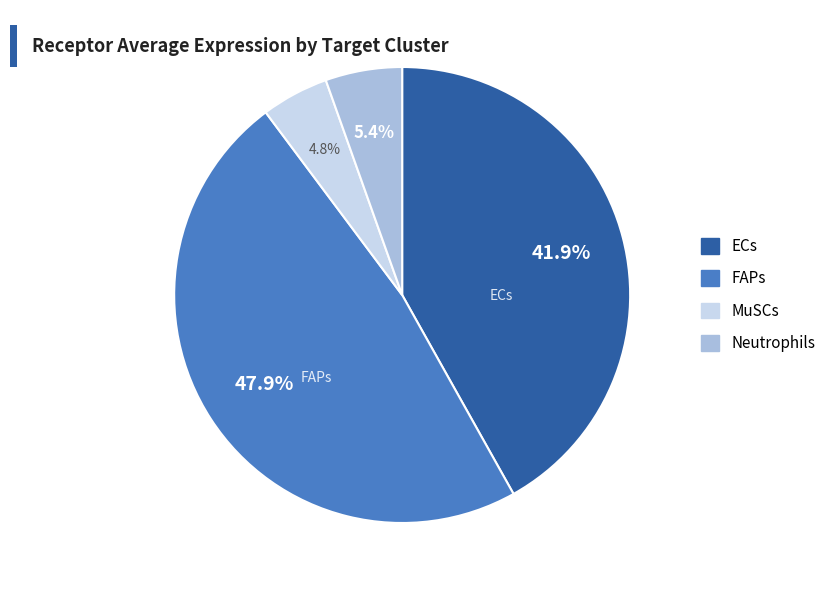

Is there any slice that represents more than half of the pie?

No